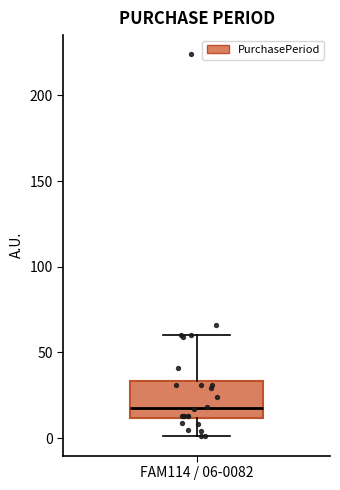

Transcribe this box plot: give where the median line is, the range the box spans, and where the two whiskers end, as read against the y-axis. The values are not printed on the chart, so give them approximately, as read against the axis.

median 20, box 10 to 35, whiskers 0 to 60